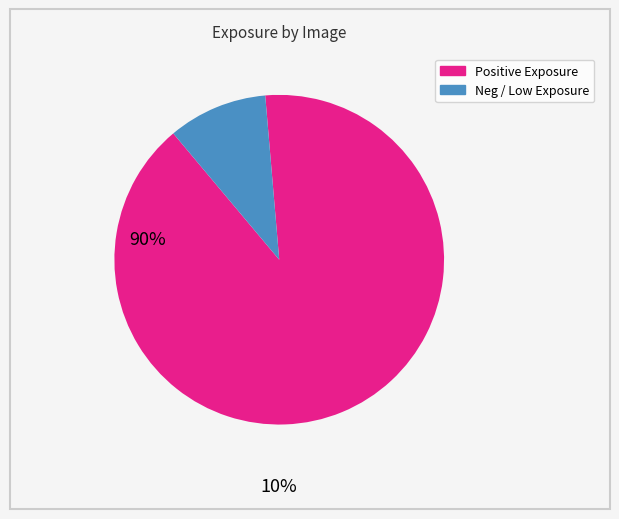

Which slice is the smallest?

Neg / Low Exposure